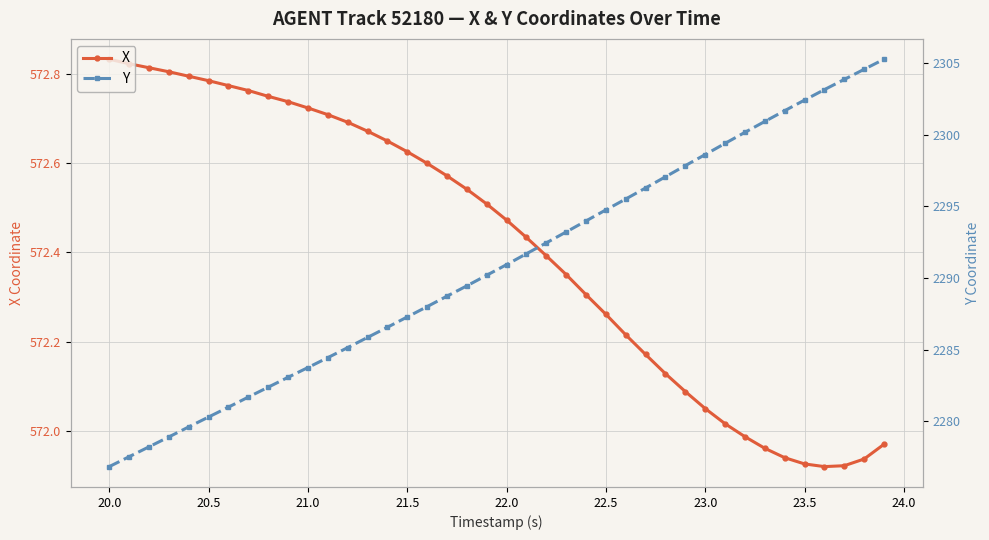

True or false: Y and X intersect in this chart.

False